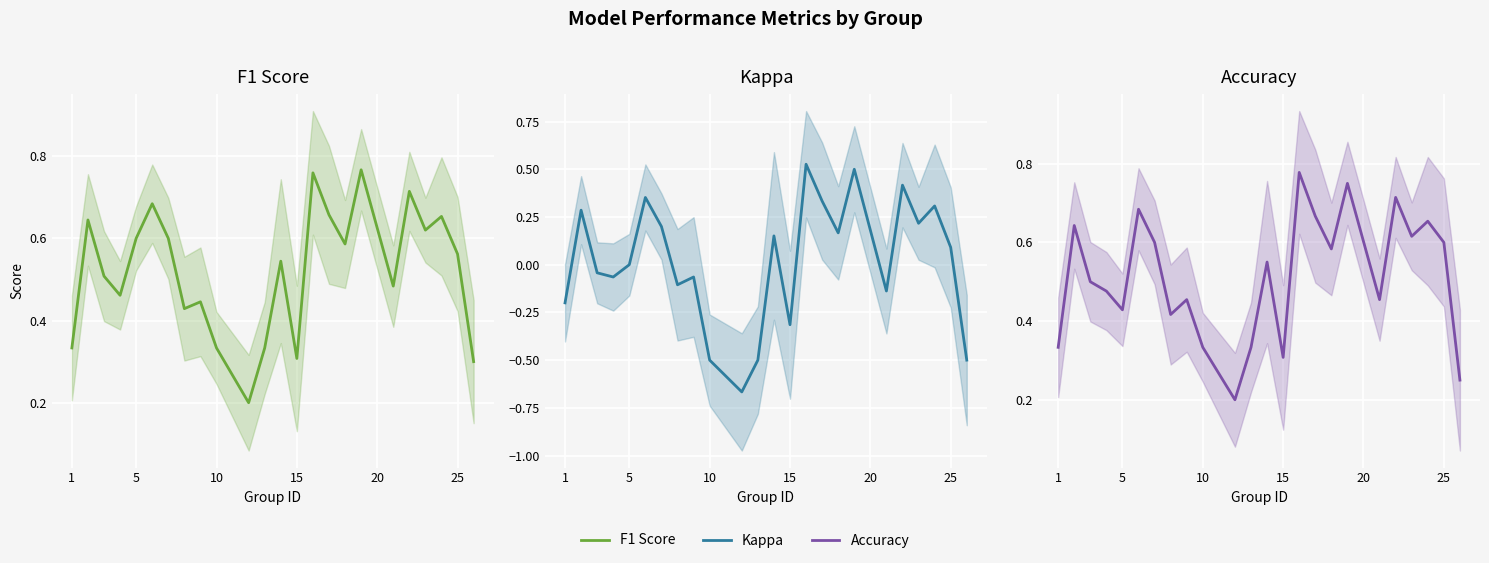

Rank the series at 20 from highest to lowest value.

f1, accuracy, kappa